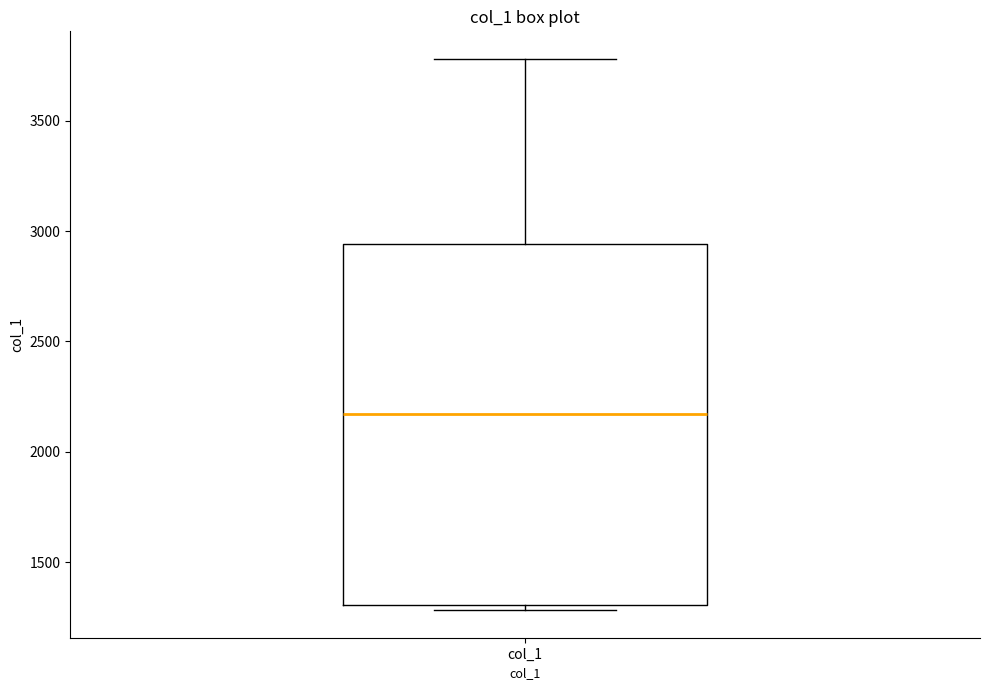

Transcribe this box plot: give where the median line is, the range the box spans, and where the two whiskers end, as read against the y-axis. The values are not printed on the chart, so give them approximately, as read against the axis.

median 2150, box 1300 to 2950, whiskers 1300 (just below the box's lower edge) to 3800